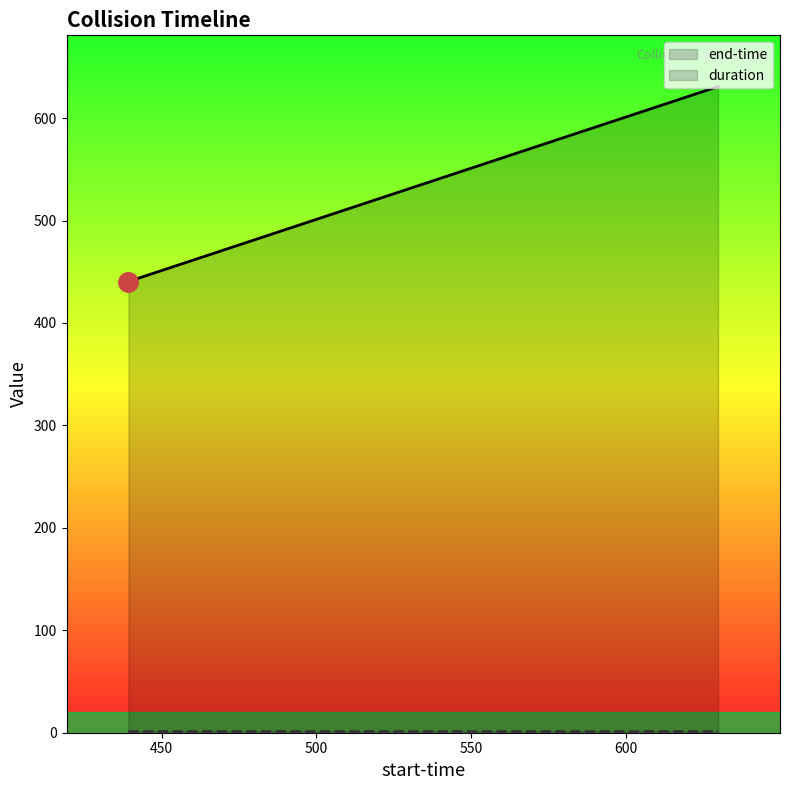

List the series in order of their peak value, highest first.

end-time, duration